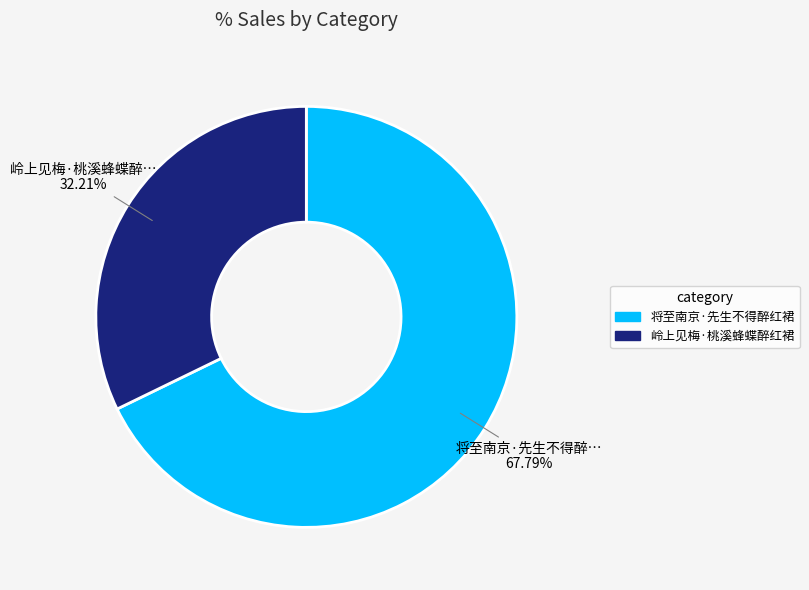

What percentage do 岭上见梅·桃溪蜂蝶醉红裙 and 将至南京·先生不得醉红裙 together represent?

100.0%